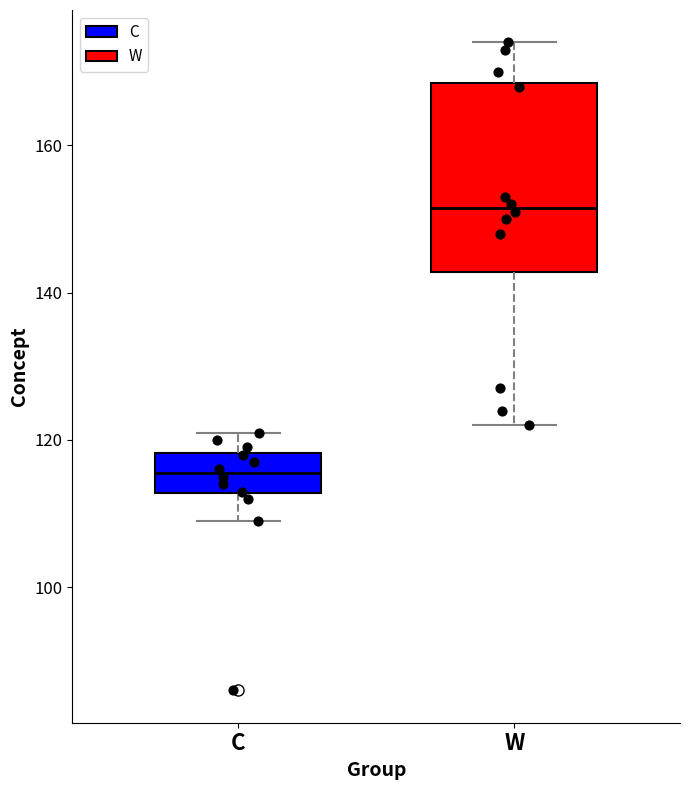

Reading left to right, read every box against the y-axis: the position of its median line, the range the box covers, and the ends of its whiskers. The values are not printed on the chart, so give them approximately, as read against the axis.

C: median 116, box 112 to 118, whiskers 110 to 122
W: median 152, box 142 to 168, whiskers 122 to 174